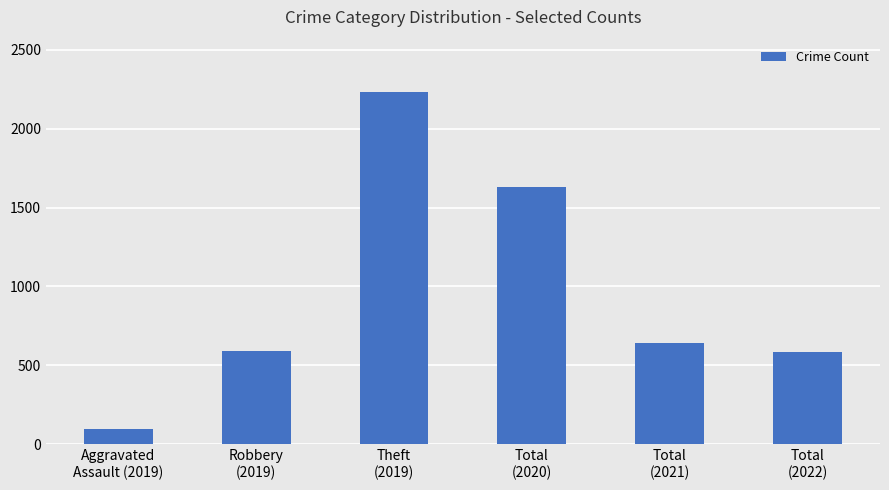

What is the average value?

963